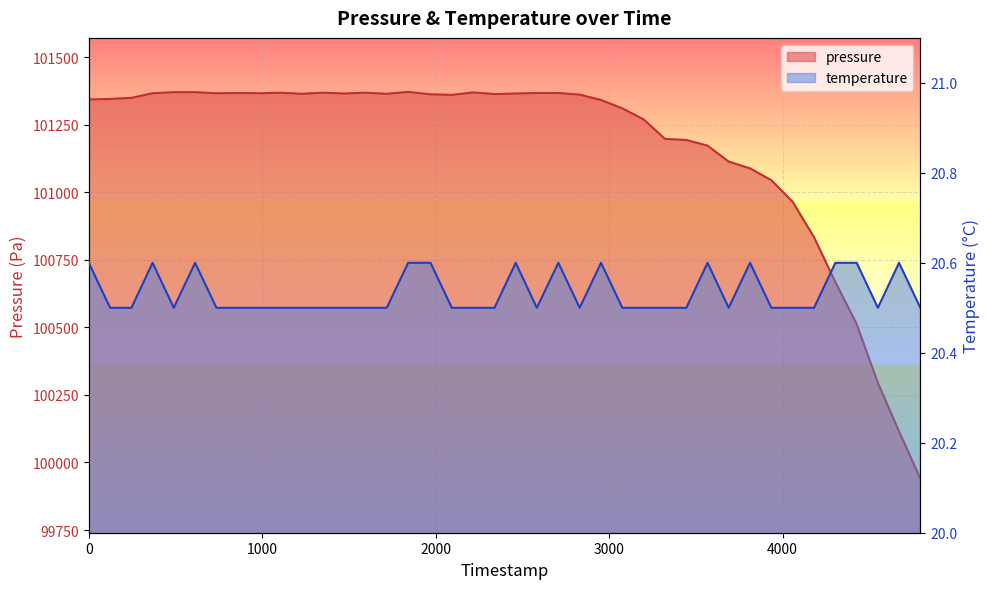

True or false: temperature has more than 2 points higher than both neighbors.

True